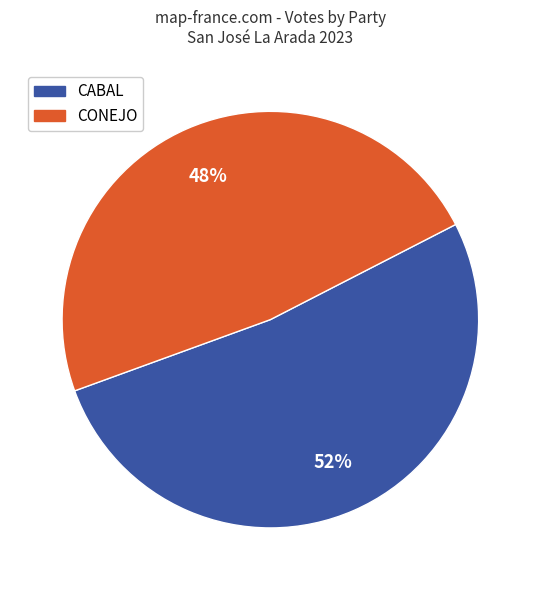

Between CABAL and CONEJO, which is larger?

CABAL